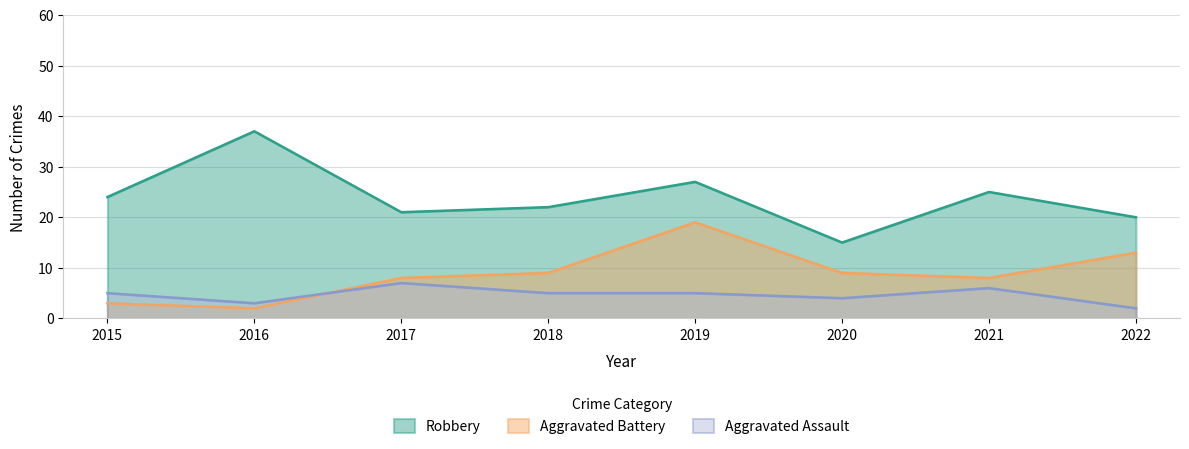

Is it true that Robbery equals 24 at 2015?

True